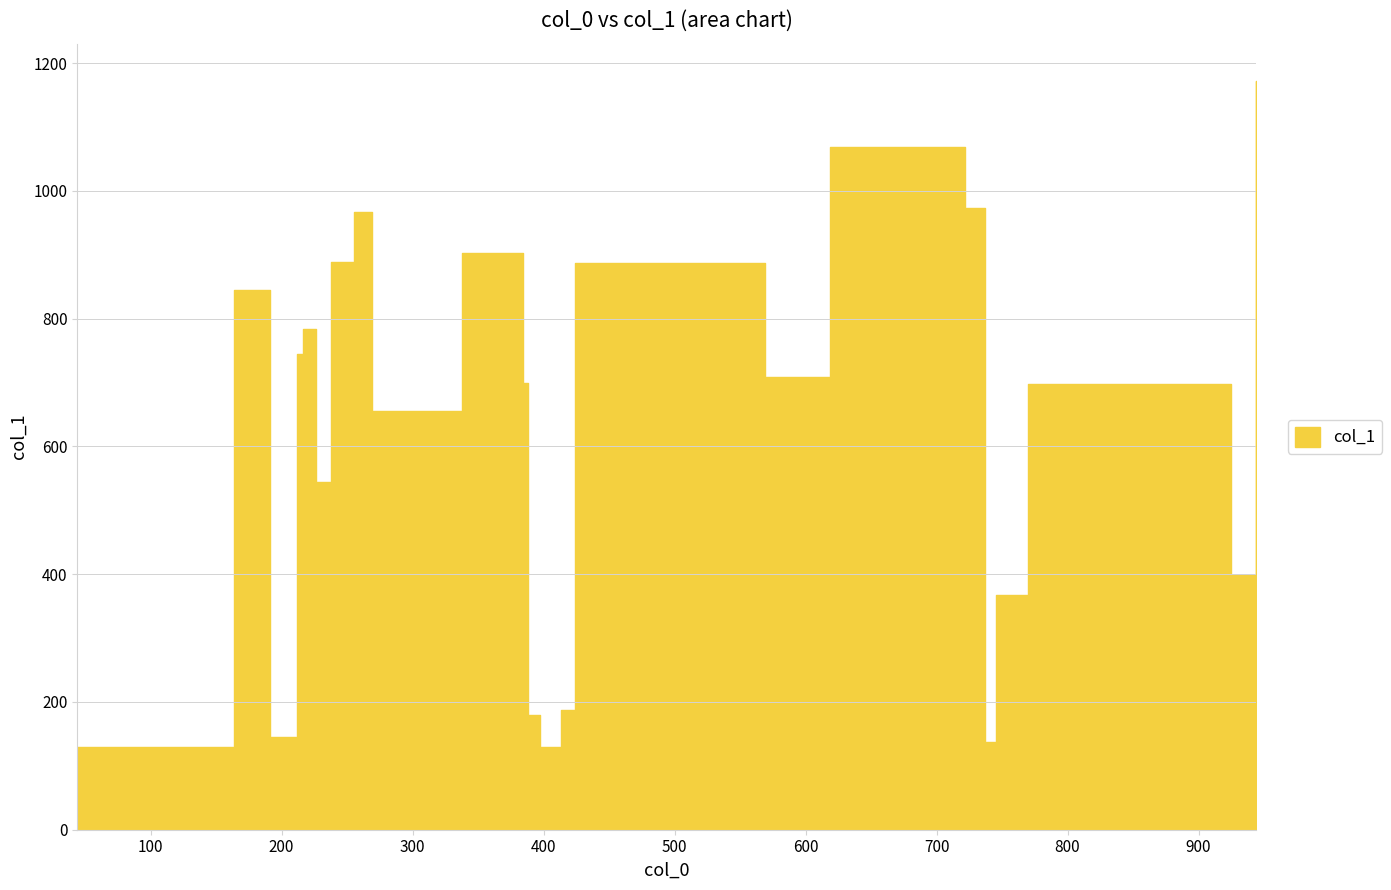

What is the average value?

618